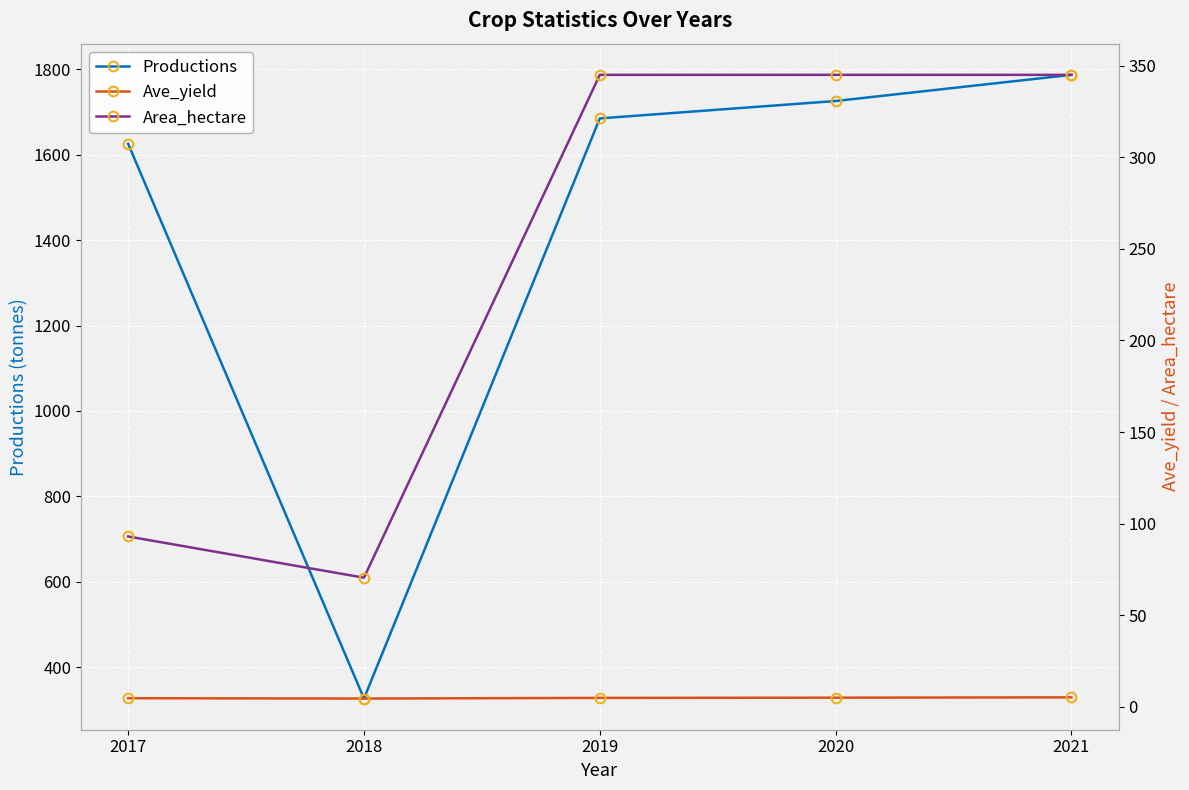

Is it true that Ave_yield equals 4.5 at 2018?

True